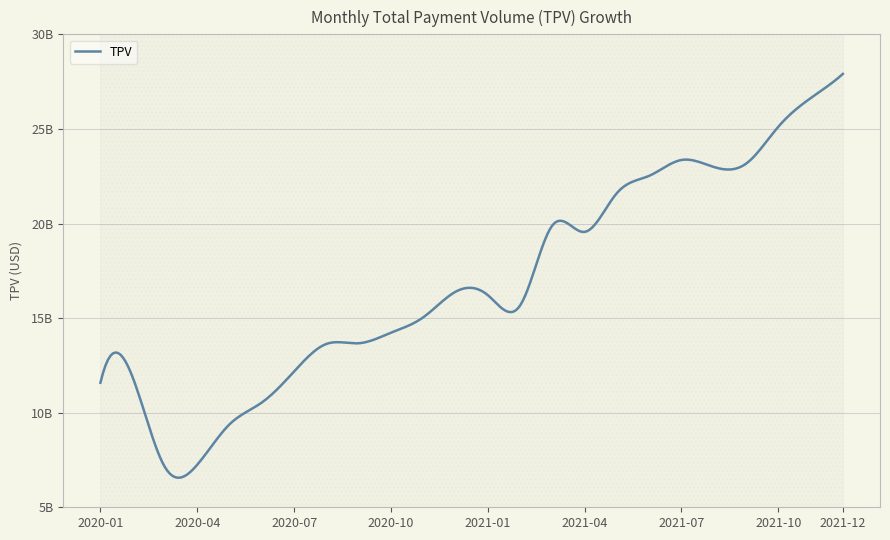

What is the greatest value displayed?

27908434215.1